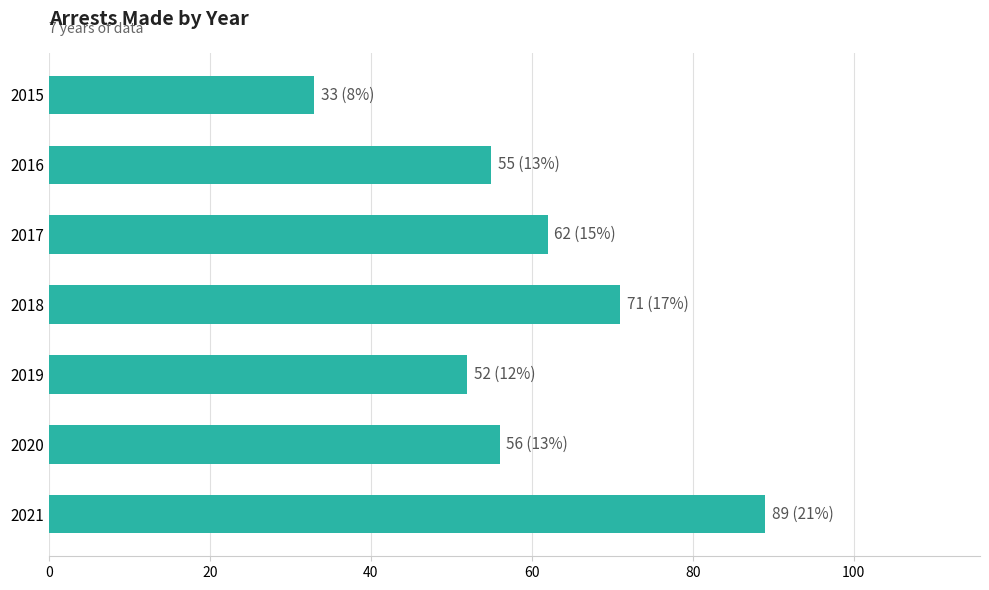

Is it true that the value at 2018 is 71?

True